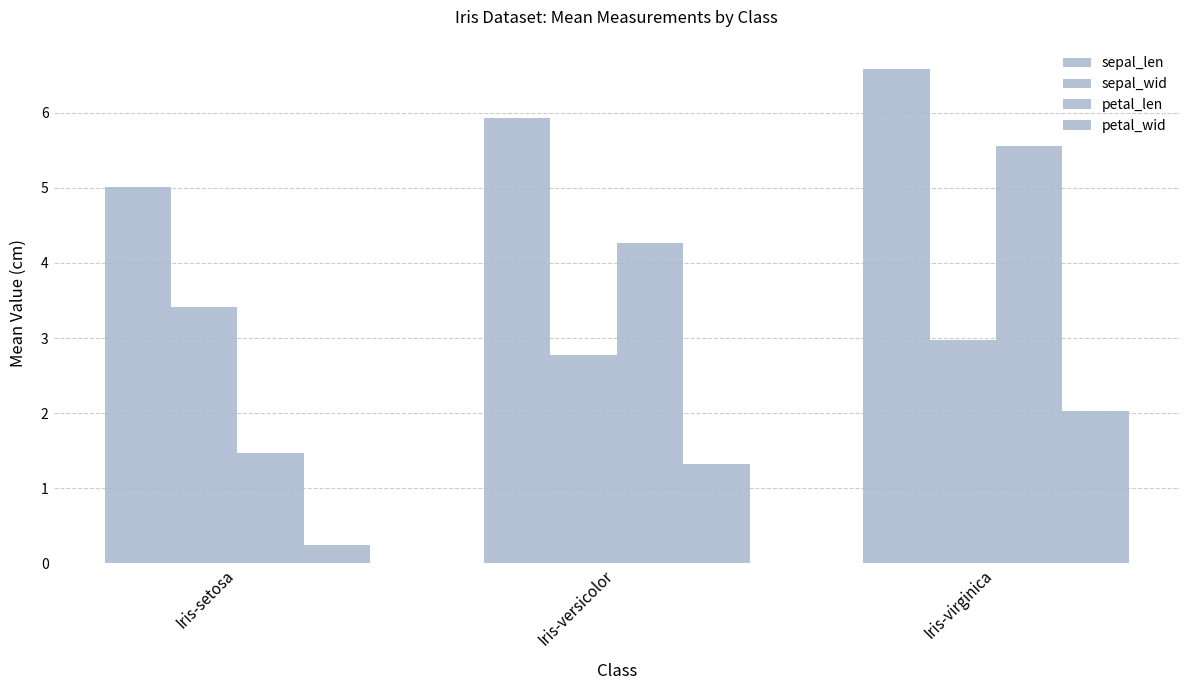

What is the minimum value for sepal_len?

5.0